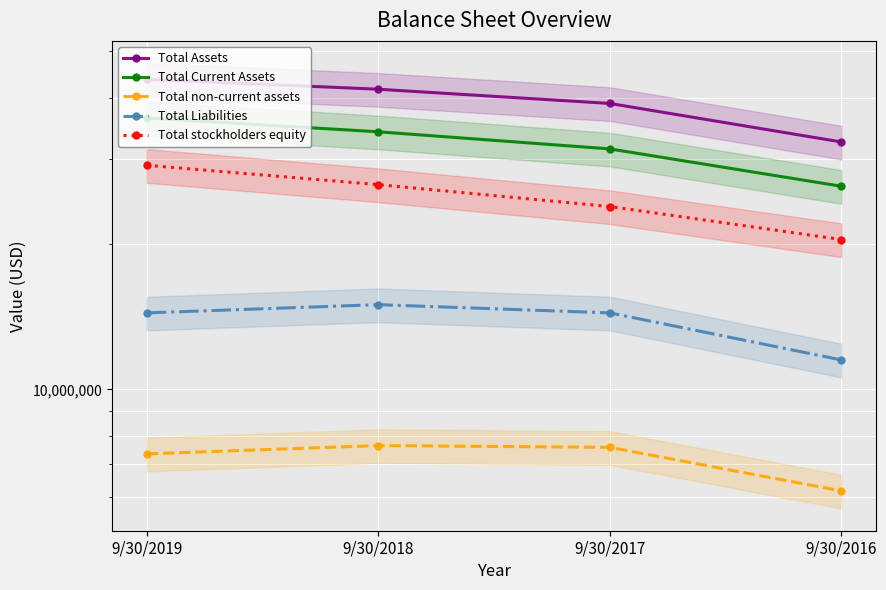

What is the difference between the second highest and minimum values in the Total Current Assets series?

7777075